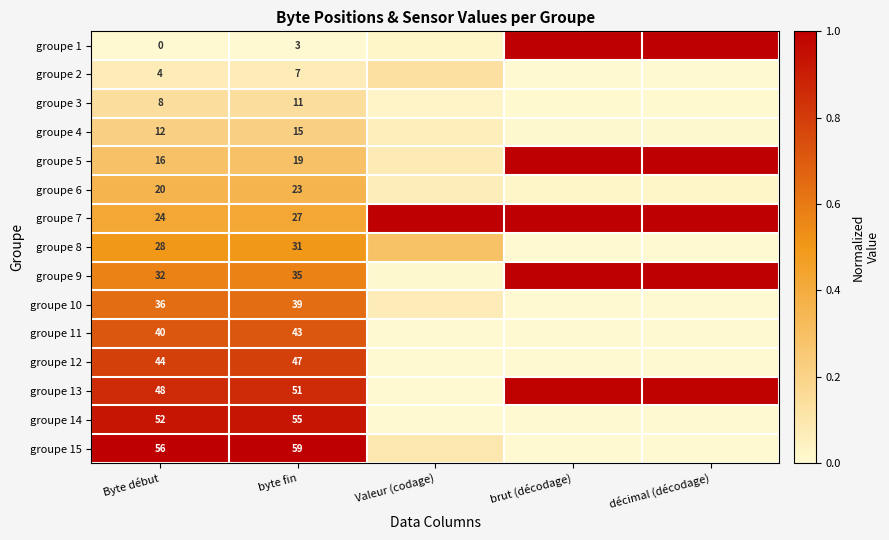

List the series in order of their peak value, lowest first.

groupe 2, groupe 3, groupe 4, groupe 6, groupe 8, groupe 10, groupe 11, groupe 12, groupe 14, groupe 13, groupe 5, groupe 9, groupe 1, groupe 7, groupe 15